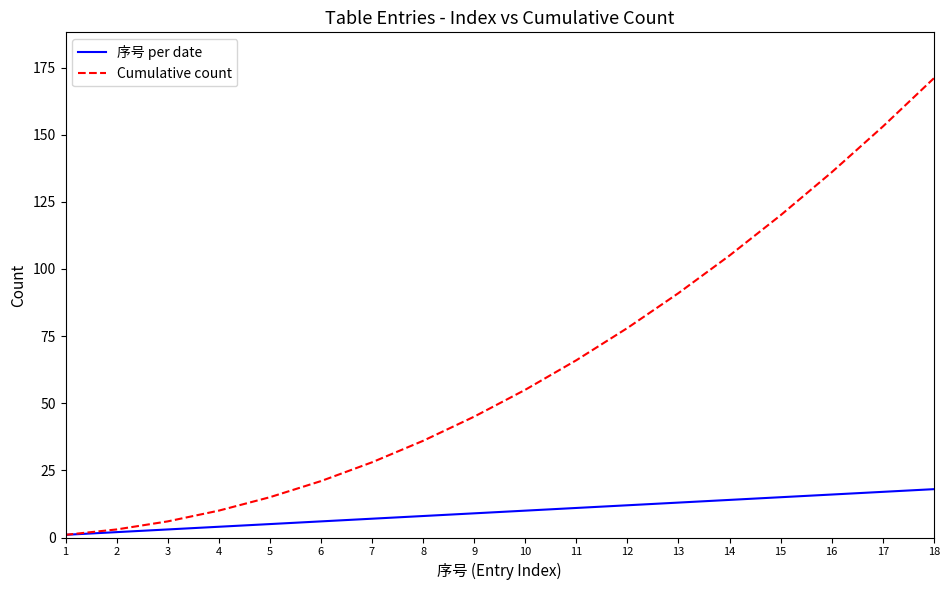

List the series in order of their overall mean, highest first.

Cumulative count, 序号 per date